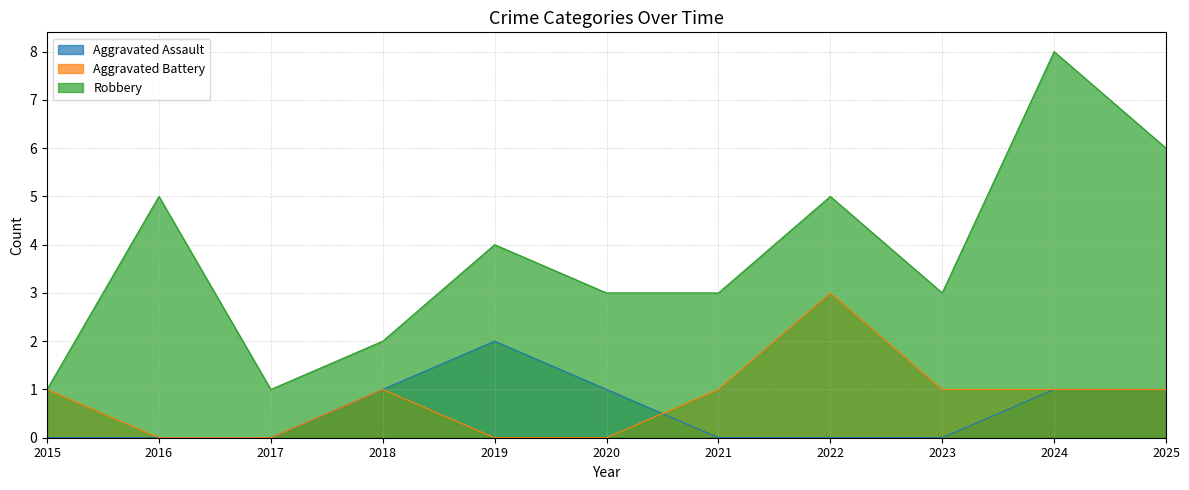

Reading right to left, list all the values displayed in this chart.

Aggravated Assault: 1	1	0	0	0	1	2	1	0	0	0
Aggravated Battery: 1	1	1	3	1	0	0	1	0	0	1
Robbery: 6	8	3	5	3	3	4	2	1	5	1